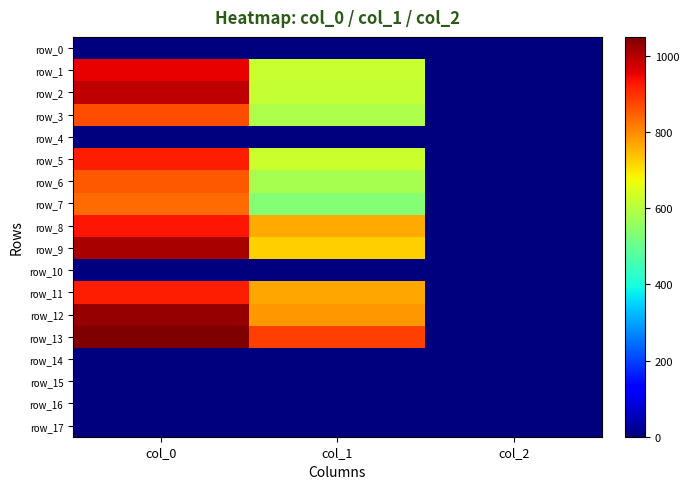

What is the spread (max minus min) of values at col_0?

1050.0